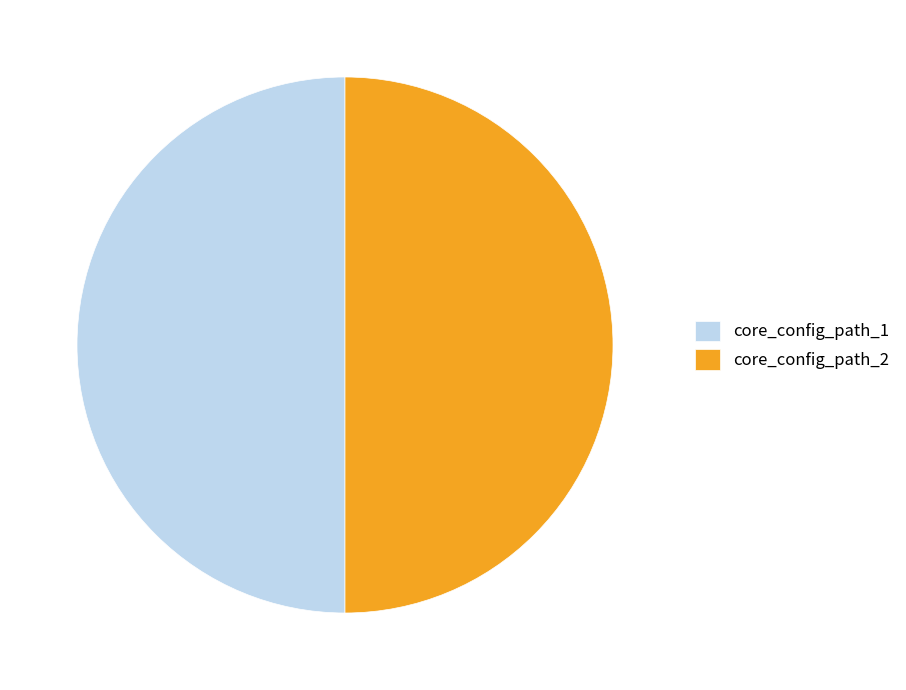

Is it true that core_config_path_2 is 57% of the pie?

False